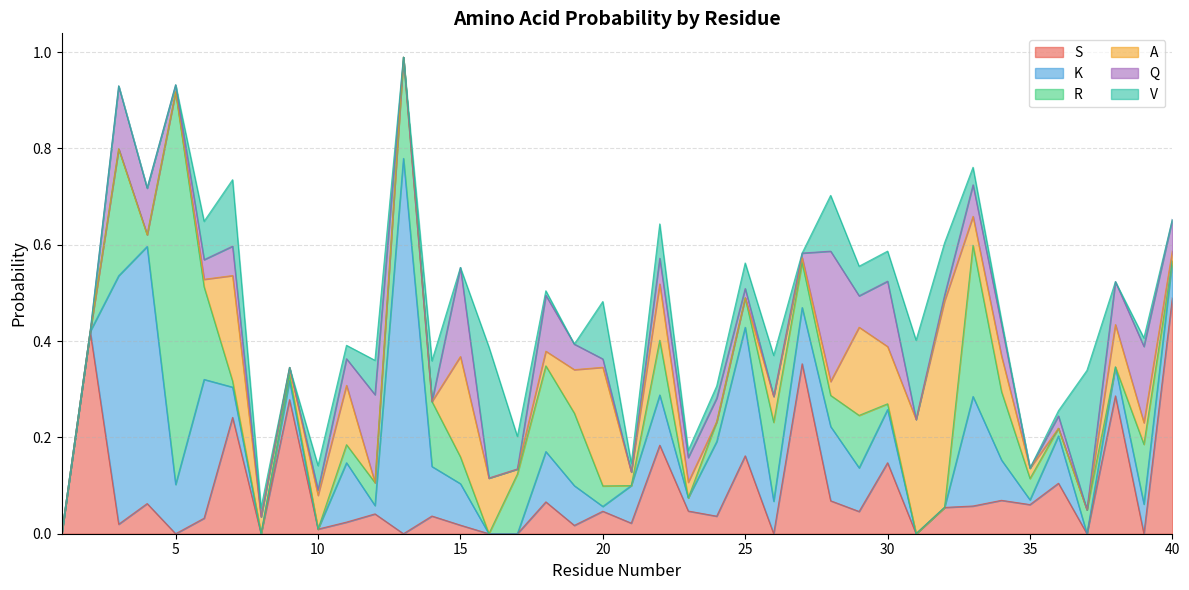

True or false: S has a value of 0.1 at 27.

False